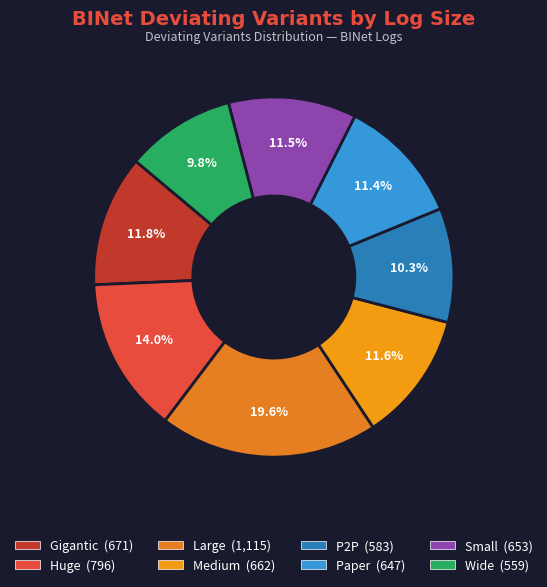

How many slices are in this pie chart?

8